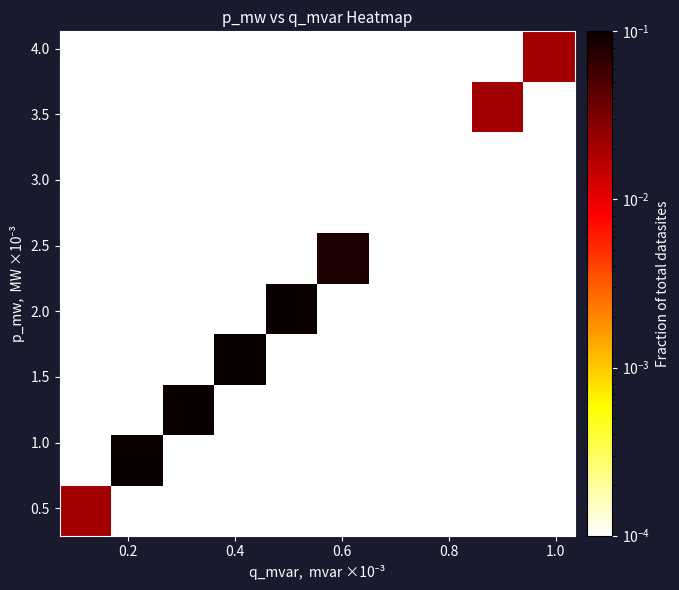

Count the number of categories in the chart.

10